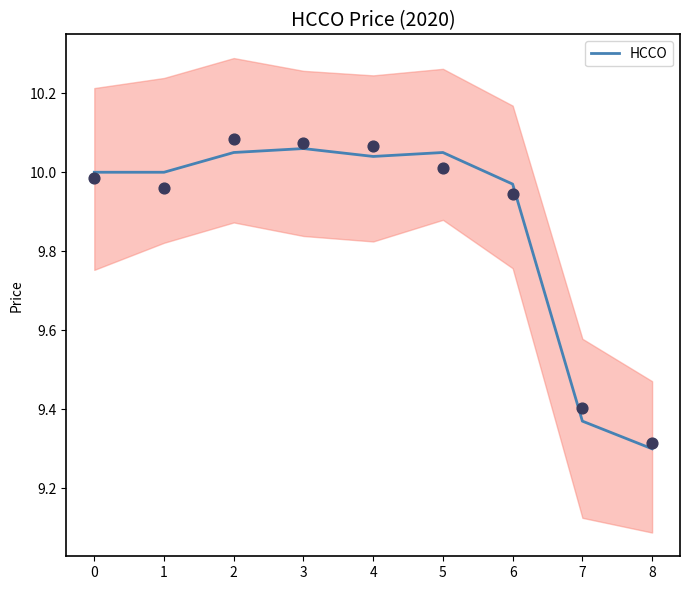

What is the ratio of the value at 7 to the value at 1?

0.9